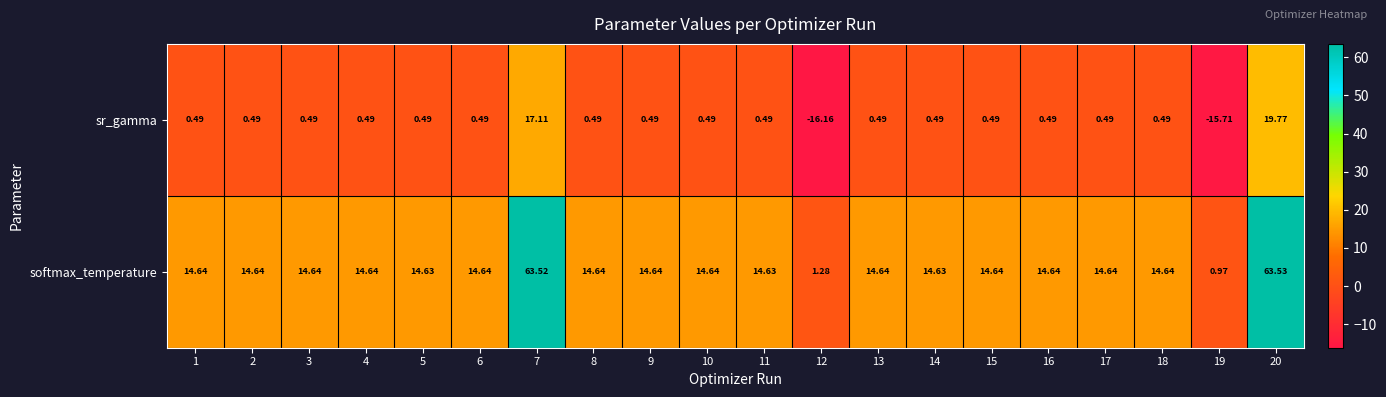

Count the number of categories in the chart.

20